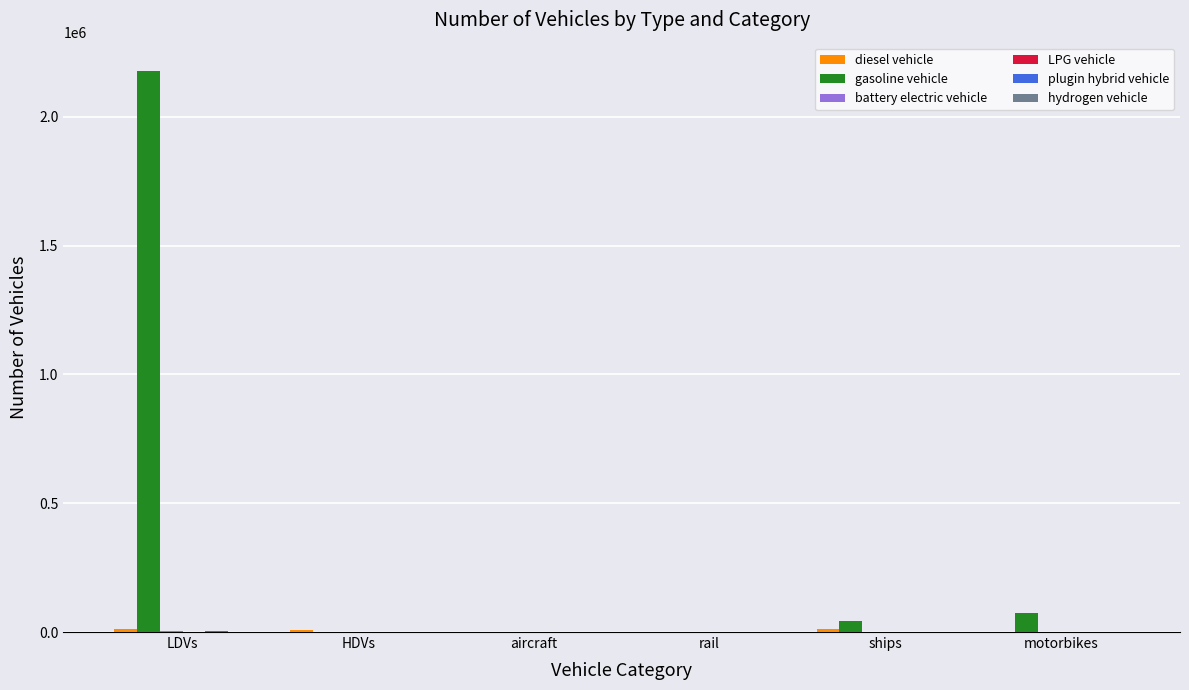

Which series has the widest spread of values?

gasoline vehicle